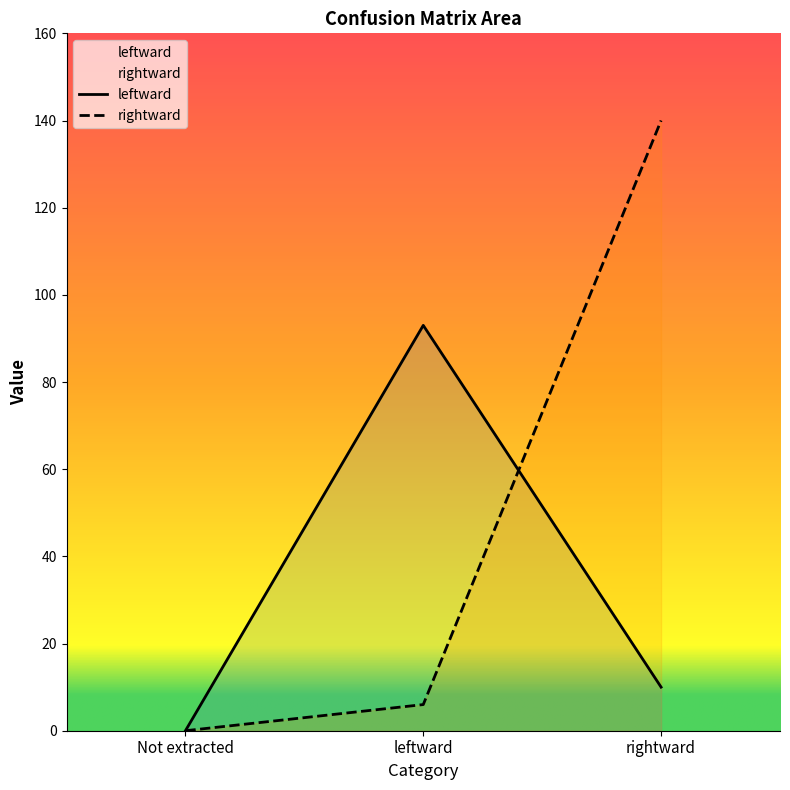

List the series in order of their peak value, highest first.

rightward, leftward